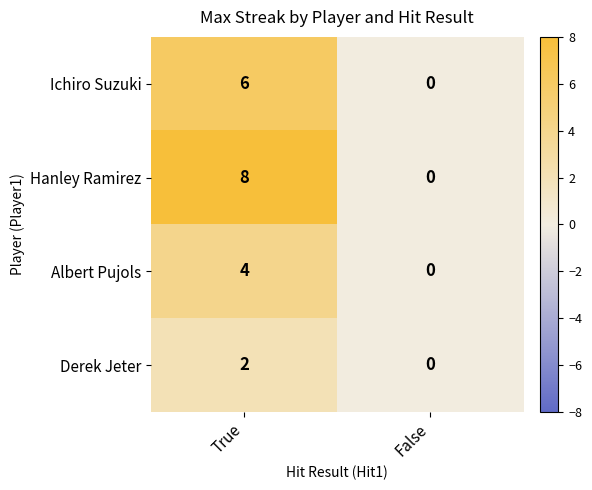

The Hanley Ramirez series shows 0 at False. True or false?

True